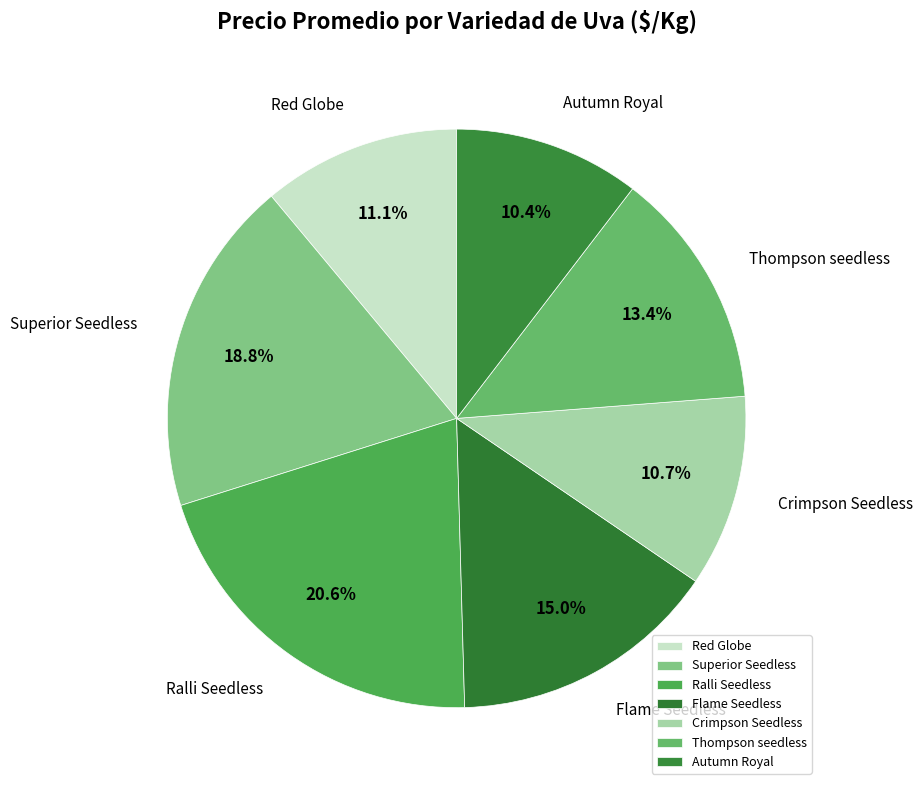

To the nearest percent, what is the average slice percentage?

14%